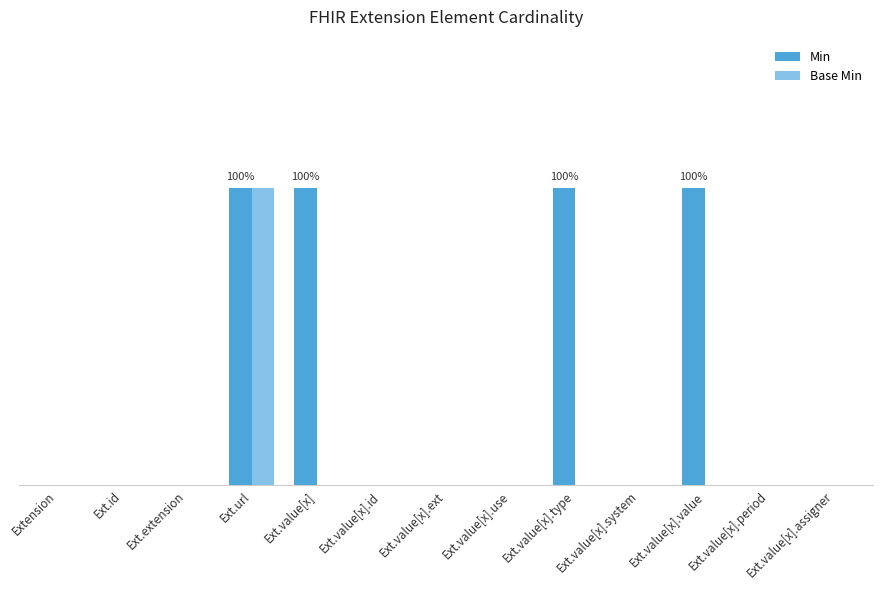

What are all the series names shown in the legend?

Min, Base Min